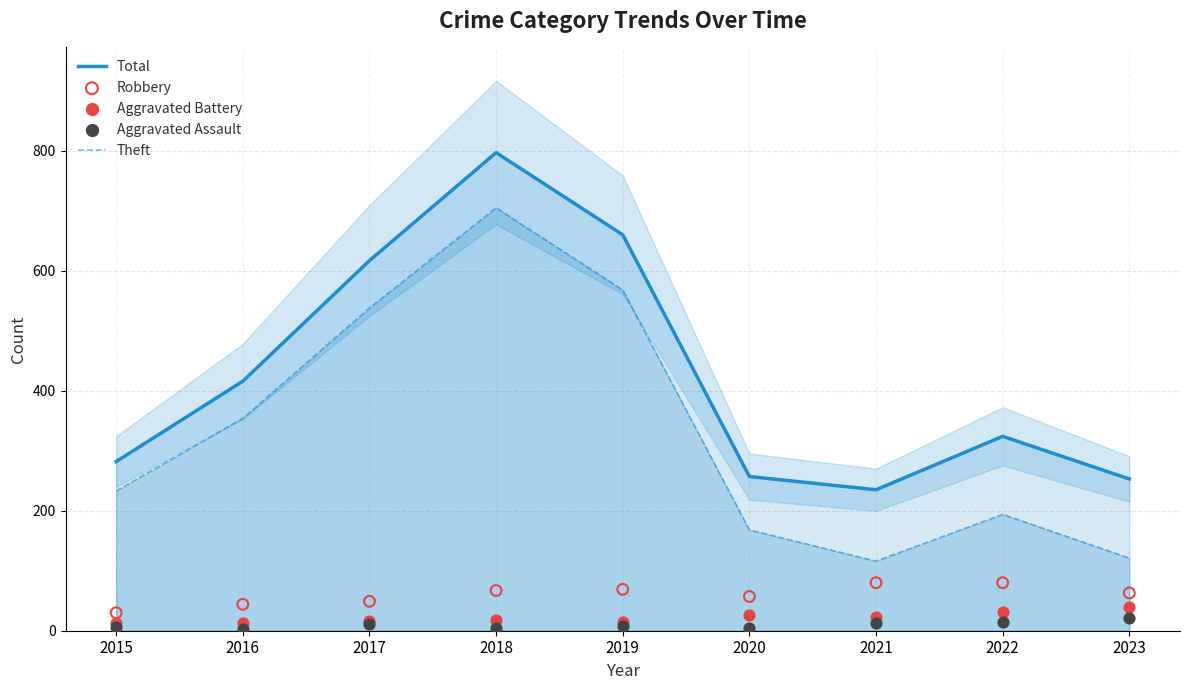

What are all the series names shown in the legend?

Total, Theft, Robbery, Aggravated Battery, Aggravated Assault